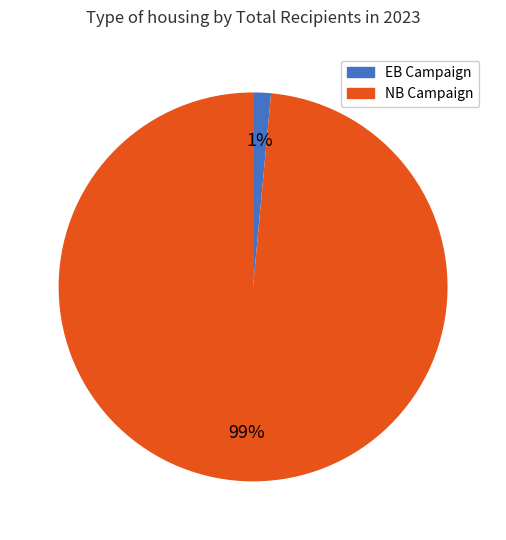

Which category has the smallest portion of the pie?

EB Campaign